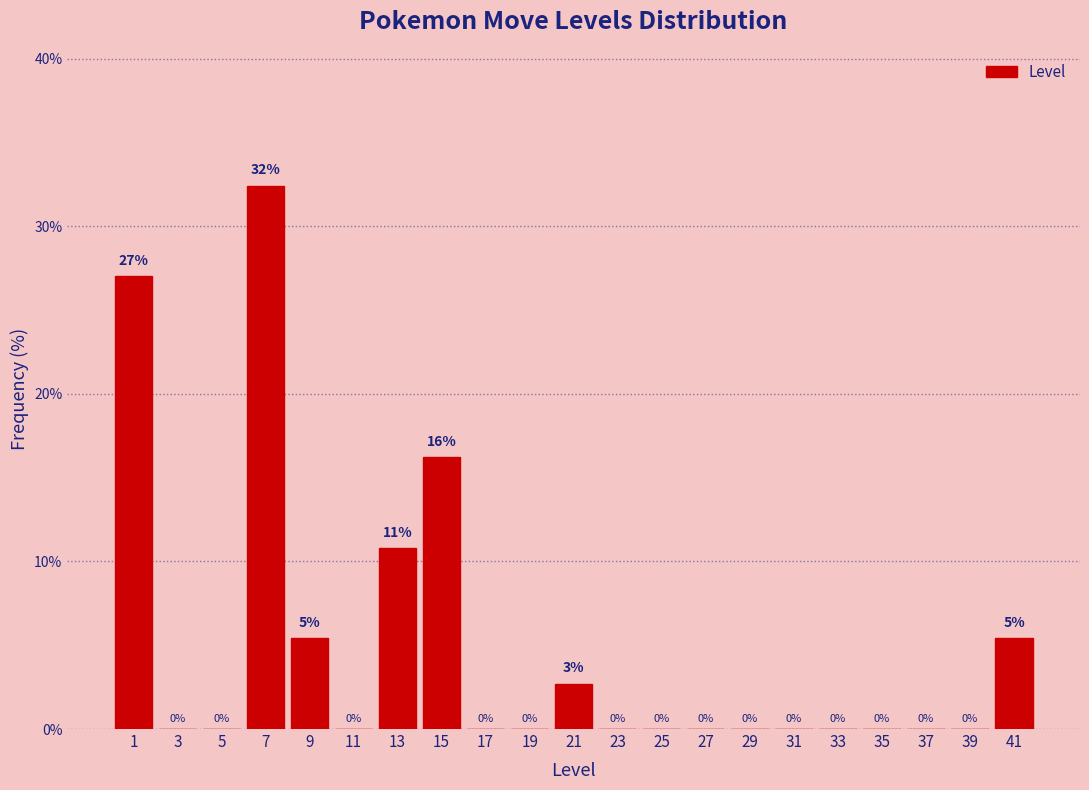

Over which range of the x-axis is the bar tallest?

6 to 8